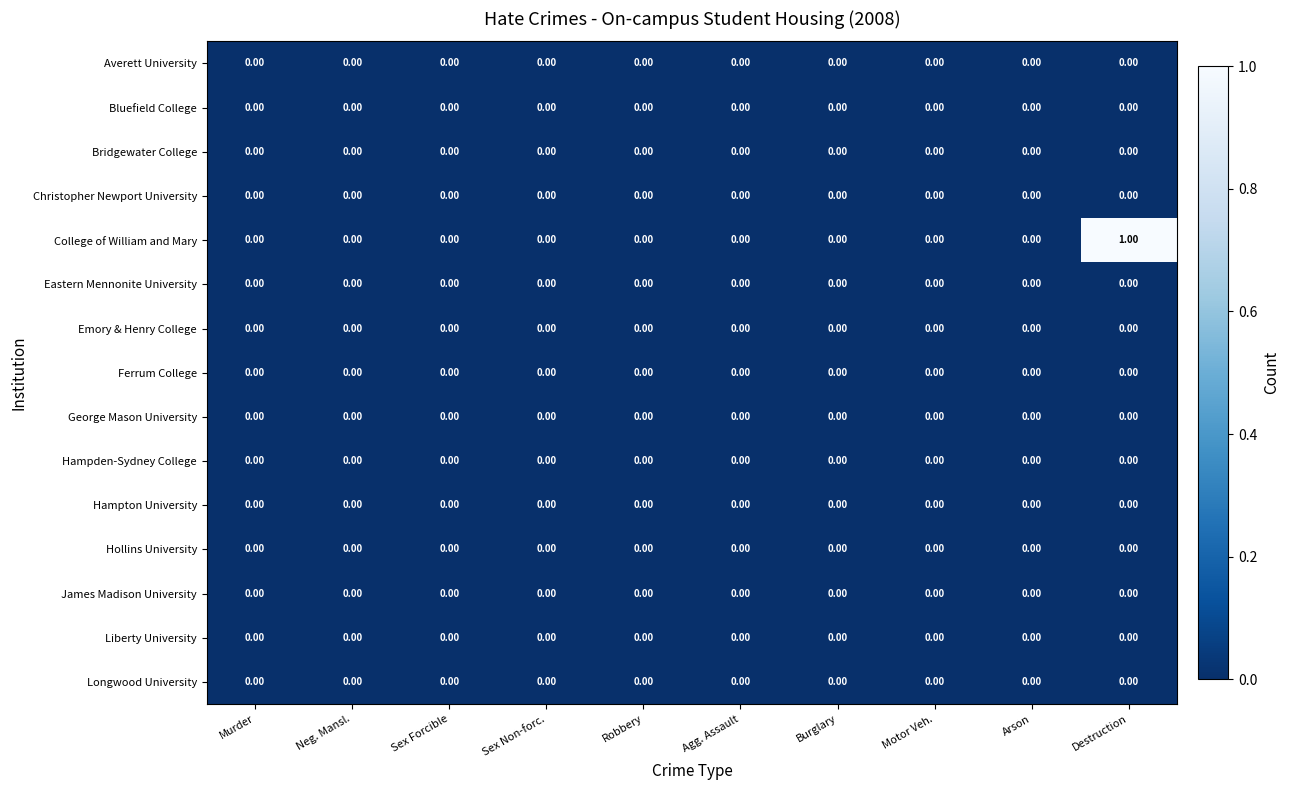

Count the number of categories in the chart.

10